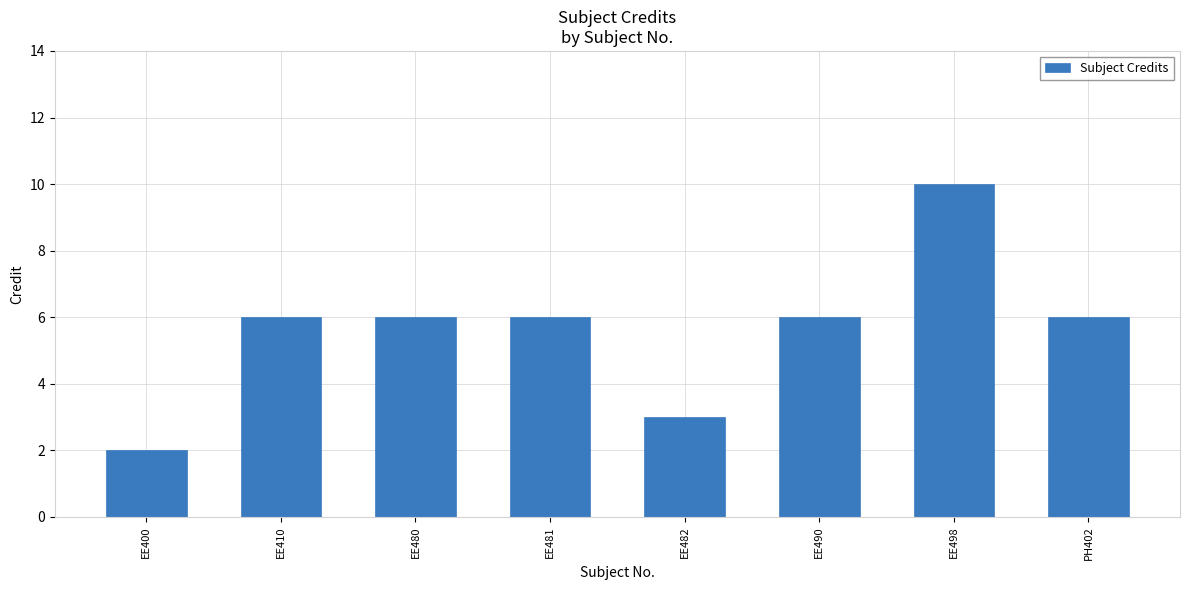

How many values are between 6 and 7?

5